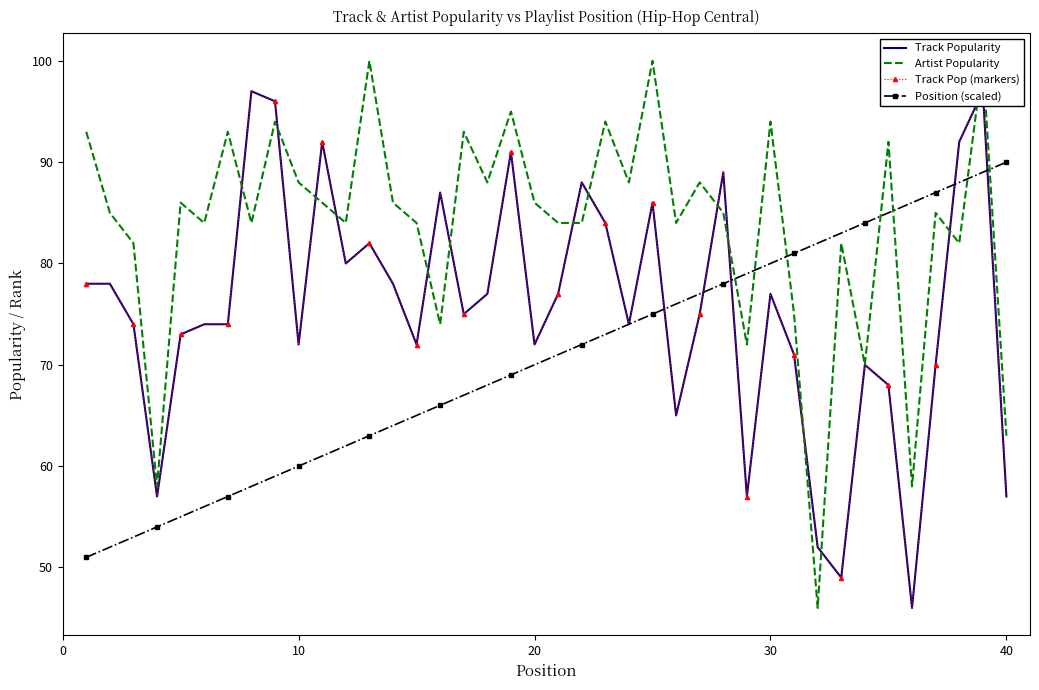

How many interior local valleys does the Track Pop (markers) series have?

11